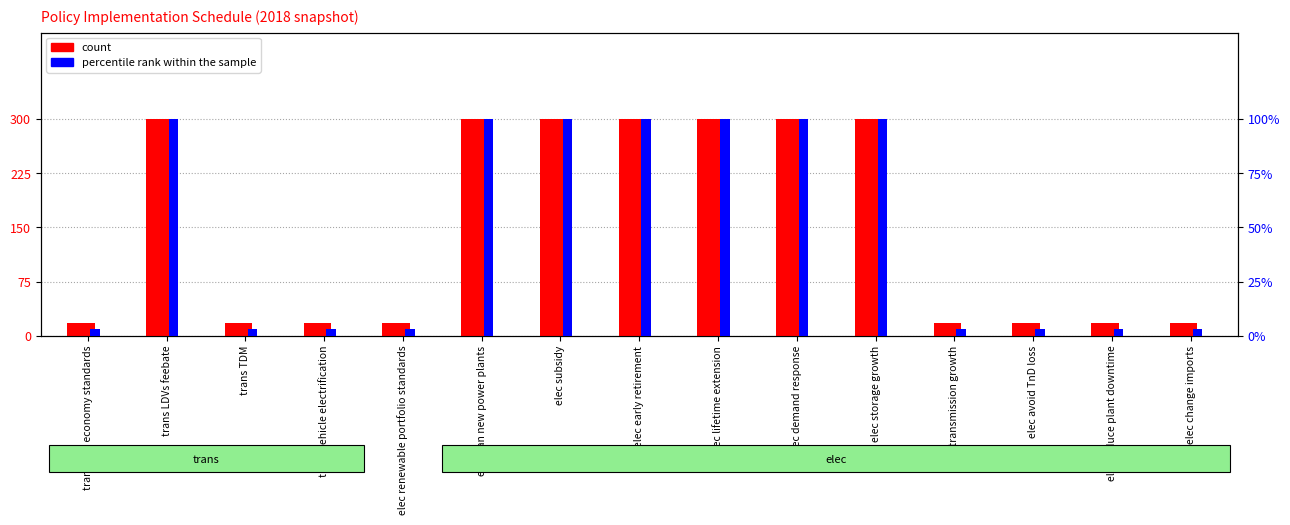

The percentile rank within the sample series shows 0.0 at elec change imports. True or false?

False